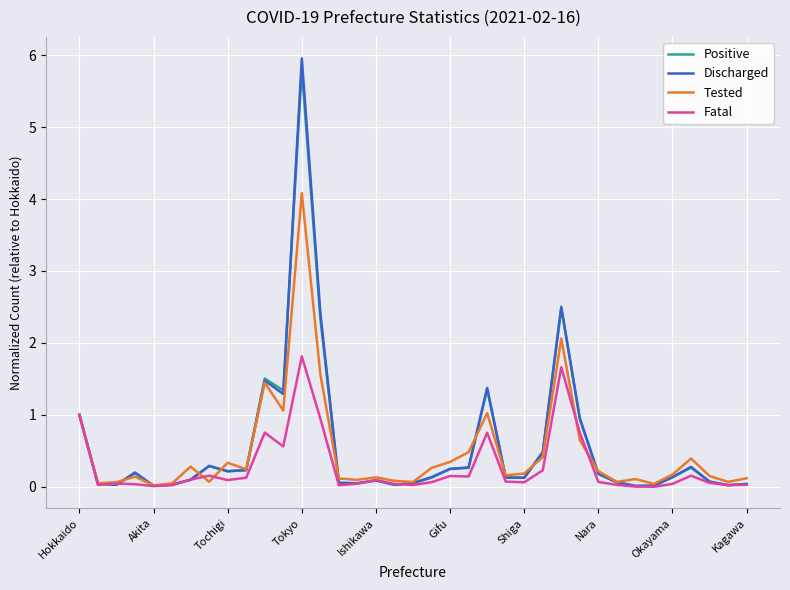

Which series has the largest range (max minus min)?

Discharged